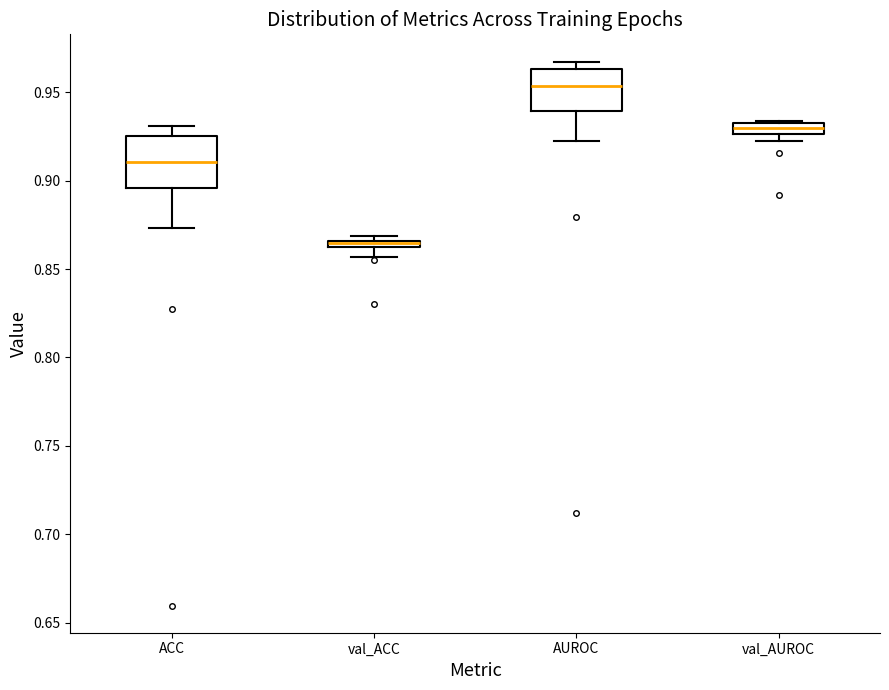

Comparing the boxes themselves (not the whiskers), which one is the tallest?

ACC